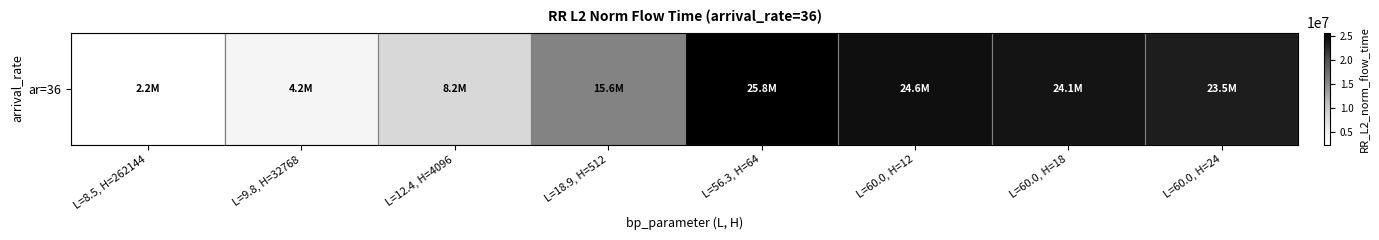

Reading left to right, transcribe all the data shown in this chart.

2236199.3	4175336.5	8205905.0	15591889.0	25834904.6	24578892.7	24145489.0	23454606.8